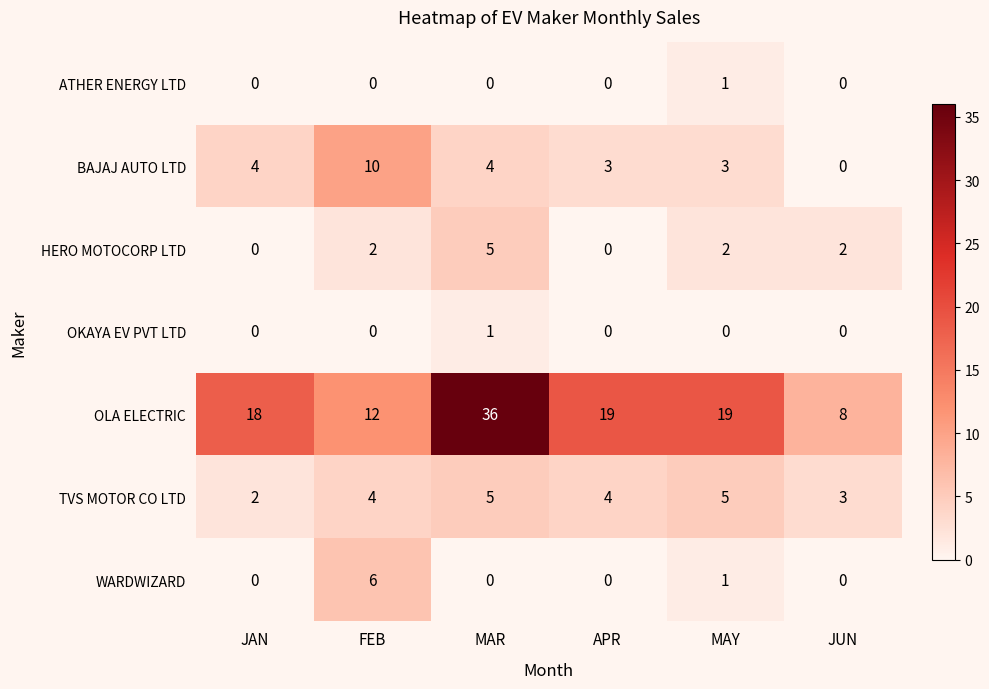

What is the sum of the TVS MOTOR CO LTD values at APR and JUN?

7